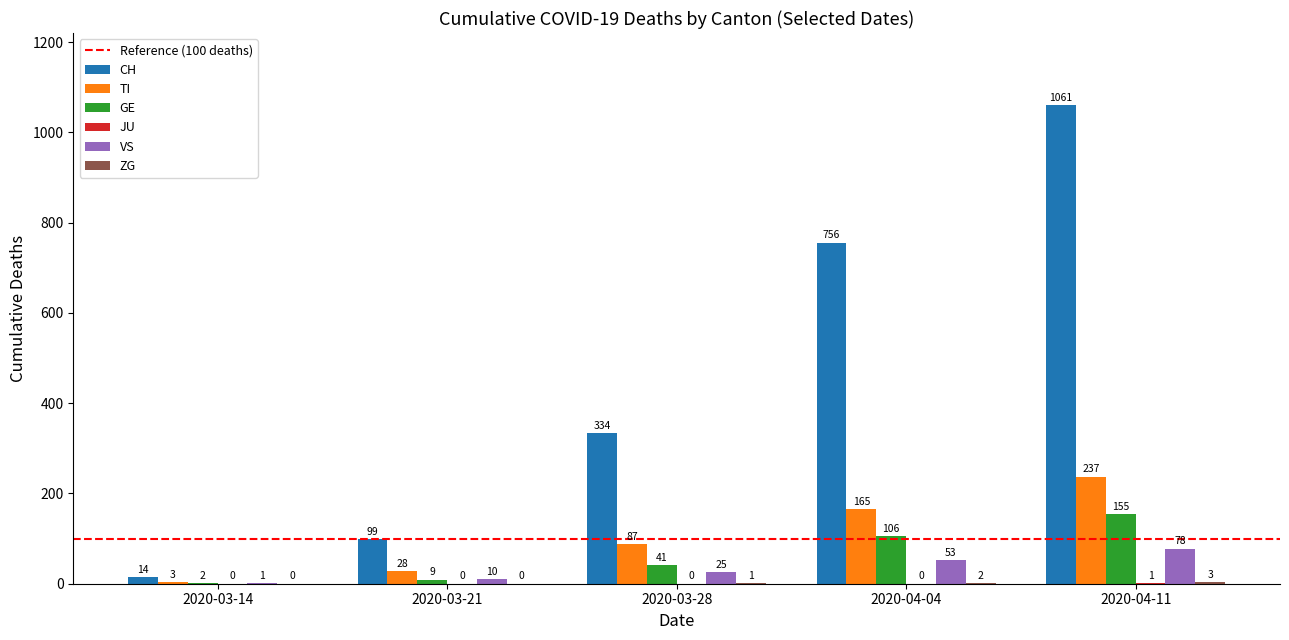

Which category has the highest value across all series?

2020-04-11